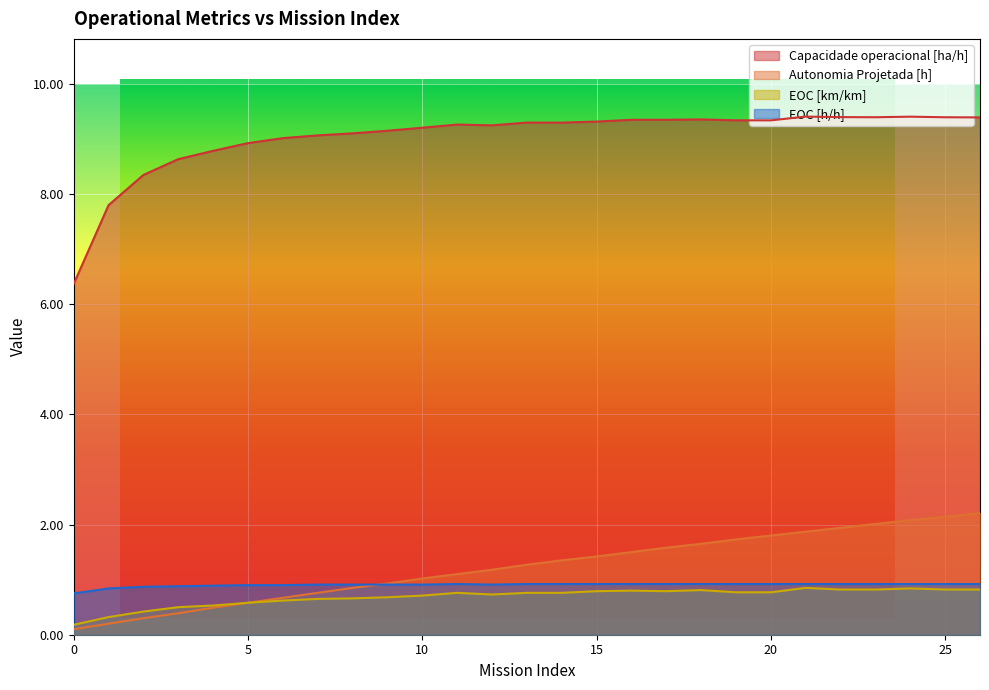

What is the difference between the second highest and minimum values in the EOC [h/h] series?

0.2